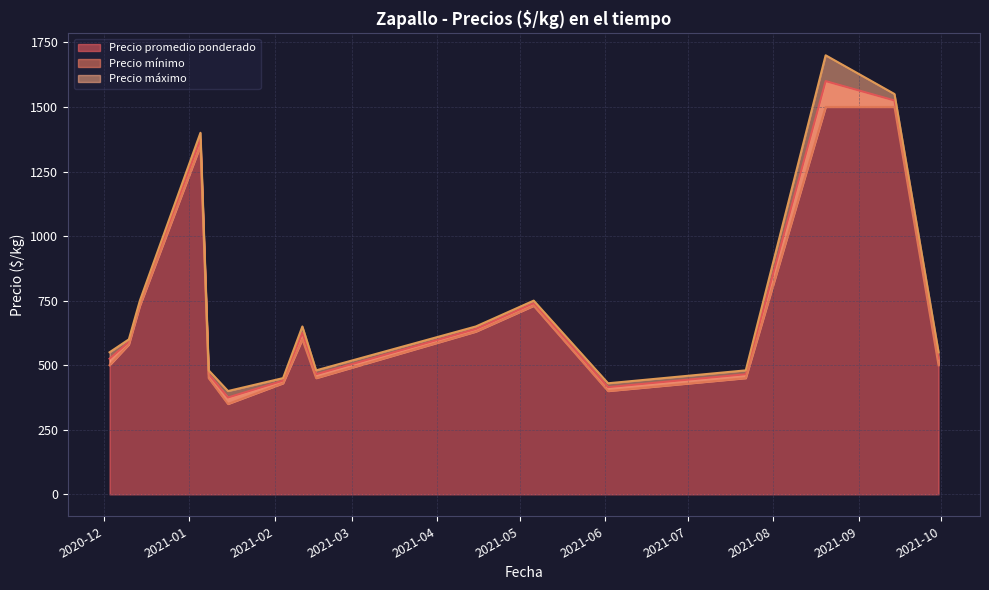

Where is Precio promedio ponderado nearest to the value 987?

2020-12-14